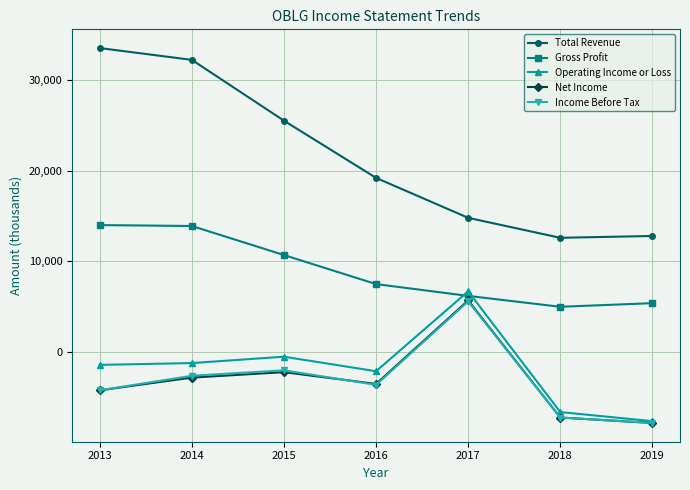

What is the value of the Operating Income or Loss point at the 2nd from the left?

-1200